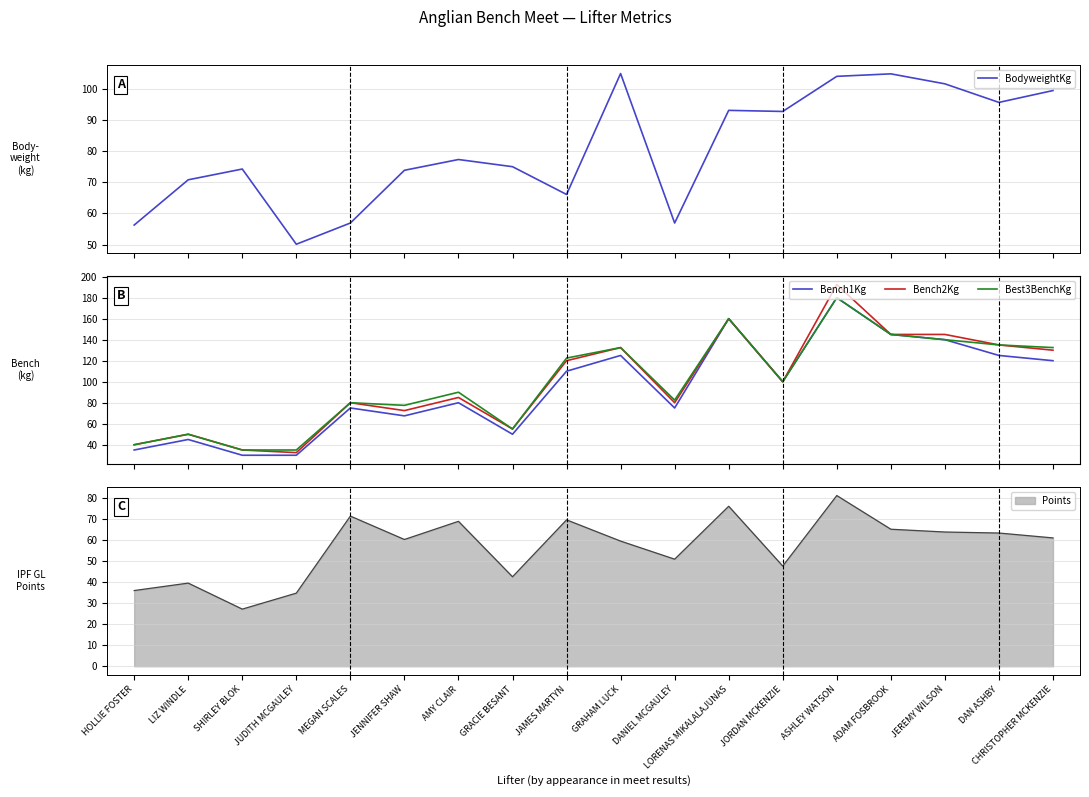

Rank the categories by Bench2Kg value from highest to lowest.

ASHLEY WATSON, LORENAS MIKALALAJUNAS, ADAM FOSBROOK, JEREMY WILSON, DAN ASHBY, GRAHAM LUCK, CHRISTOPHER MCKENZIE, JAMES MARTYN, JORDAN MCKENZIE, AMY CLAIR, MEGAN SCALES, DANIEL MCGAULEY, JENNIFER SHAW, GRACIE BESANT, LIZ WINDLE, HOLLIE FOSTER, SHIRLEY BLOK, JUDITH MCGAULEY